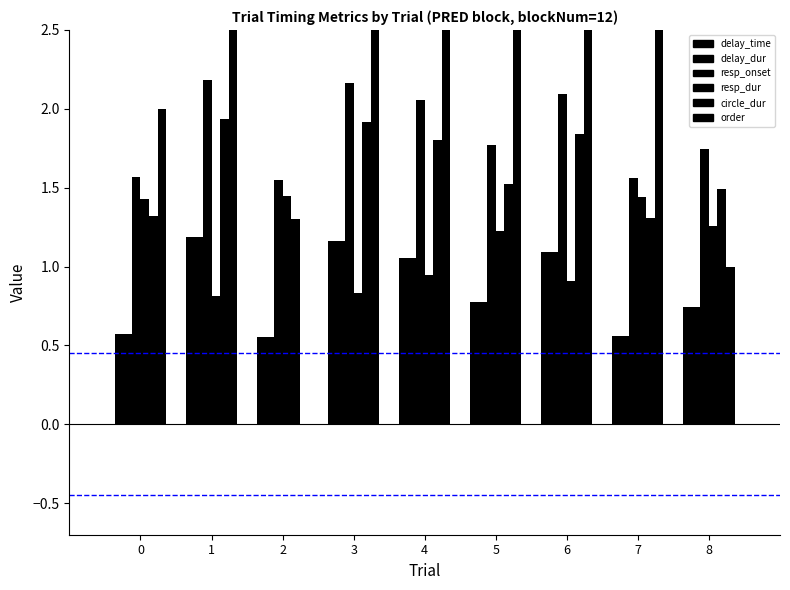

The value of order at trial_6 is 1.3. True or false?

False